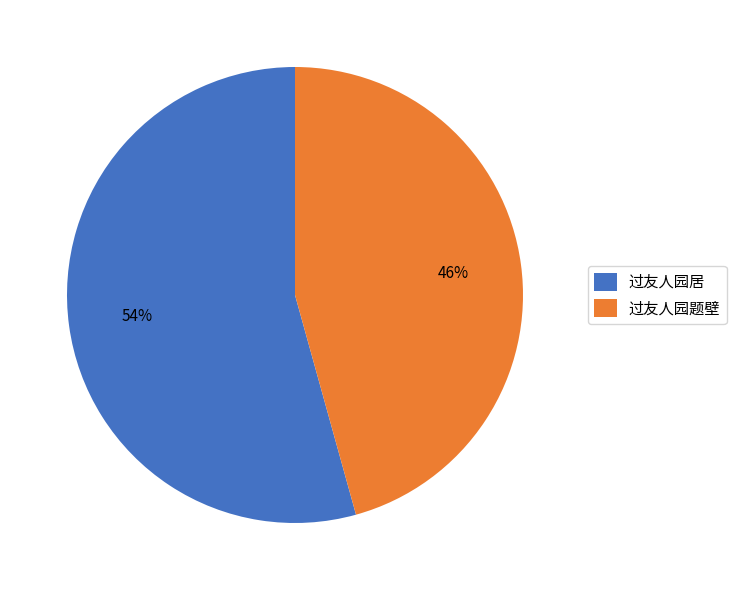

How many segments does this pie chart have?

2